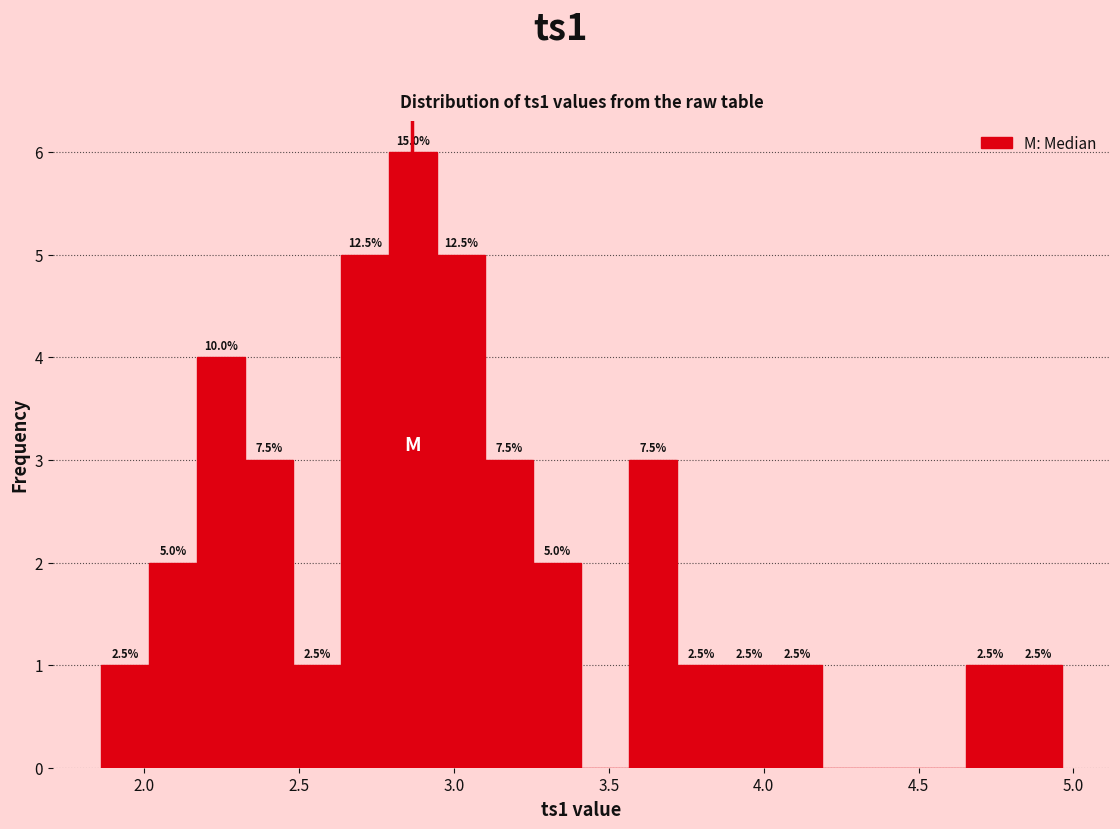

Read against the x-axis, roughly where is the centre of the tallest bar?

2.85